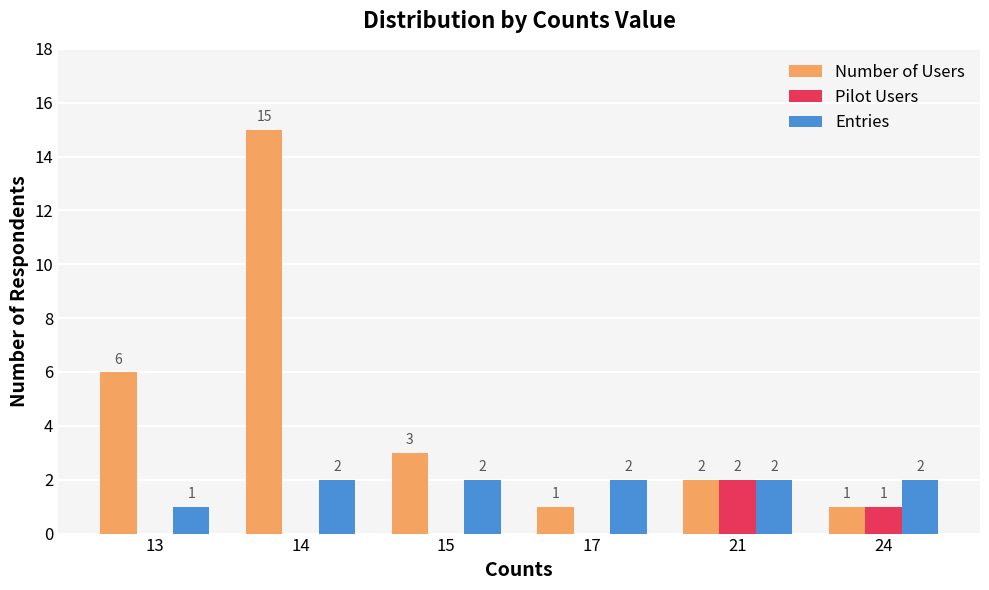

Which series changed the most between 17 and 24?

Pilot Users